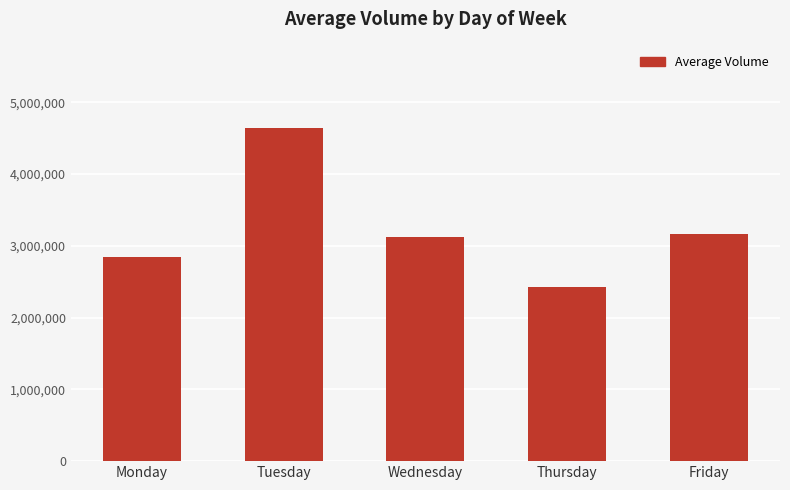

How many data points does each series have?

5